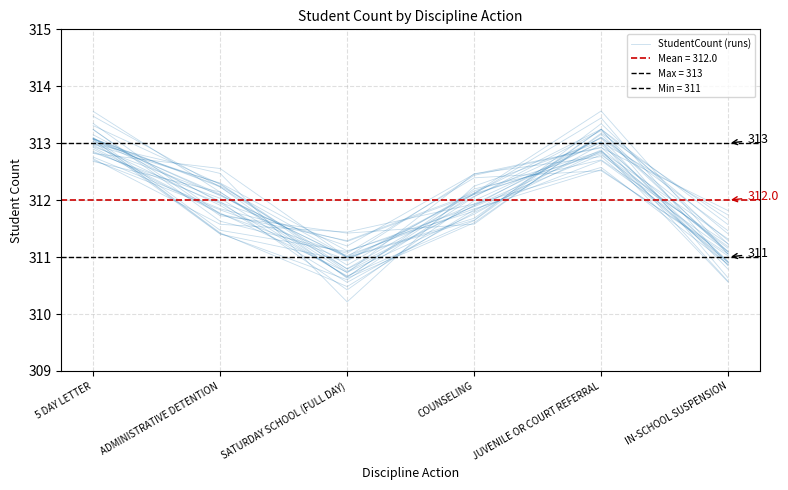

Where is the first local maximum?

JUVENILE OR COURT REFERRAL